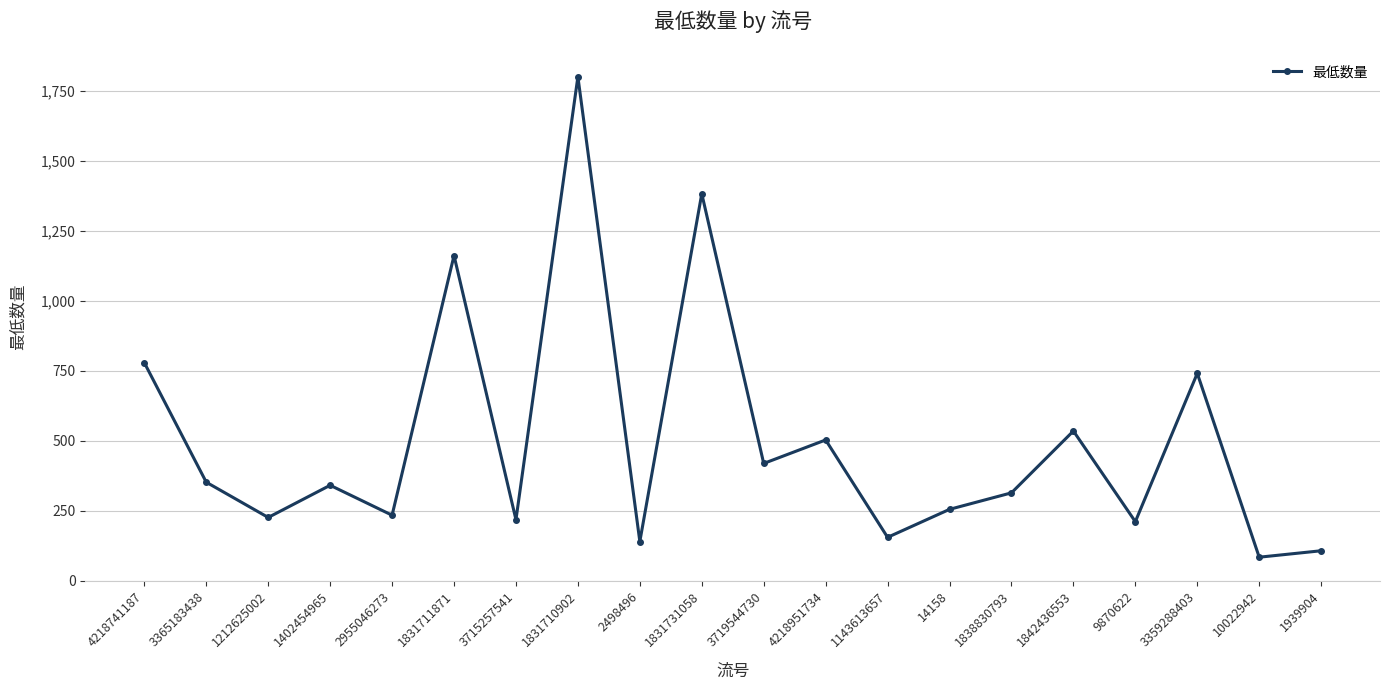

Where is the first local maximum?

1402454965